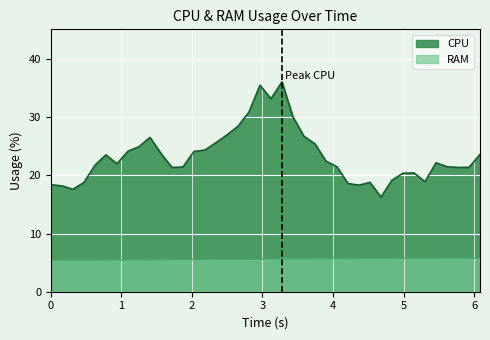

Rank the series by their maximum value, from highest to lowest.

CPU, RAM